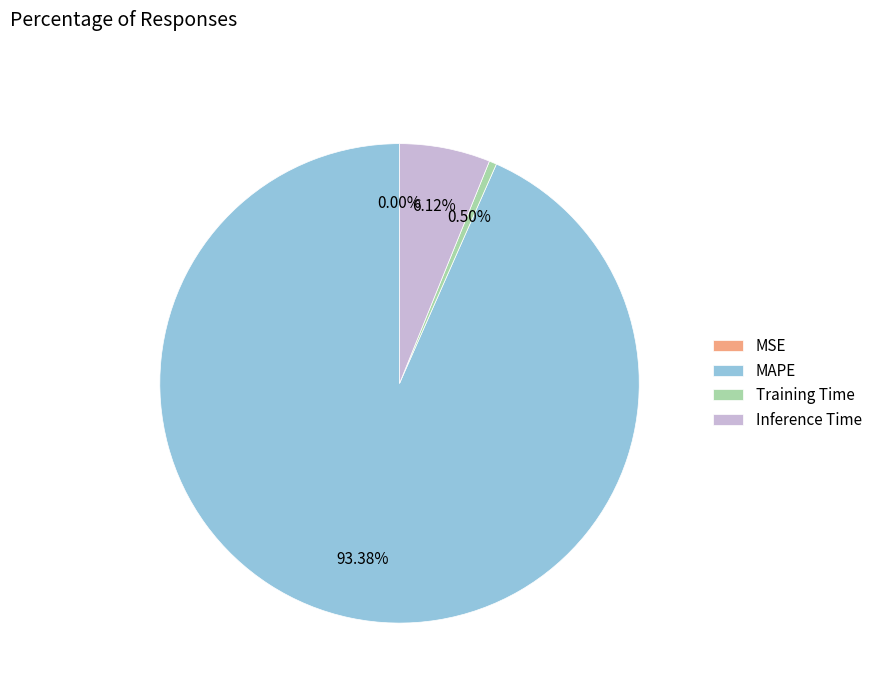

The Inference Time slice represents 6% of the pie. True or false?

True